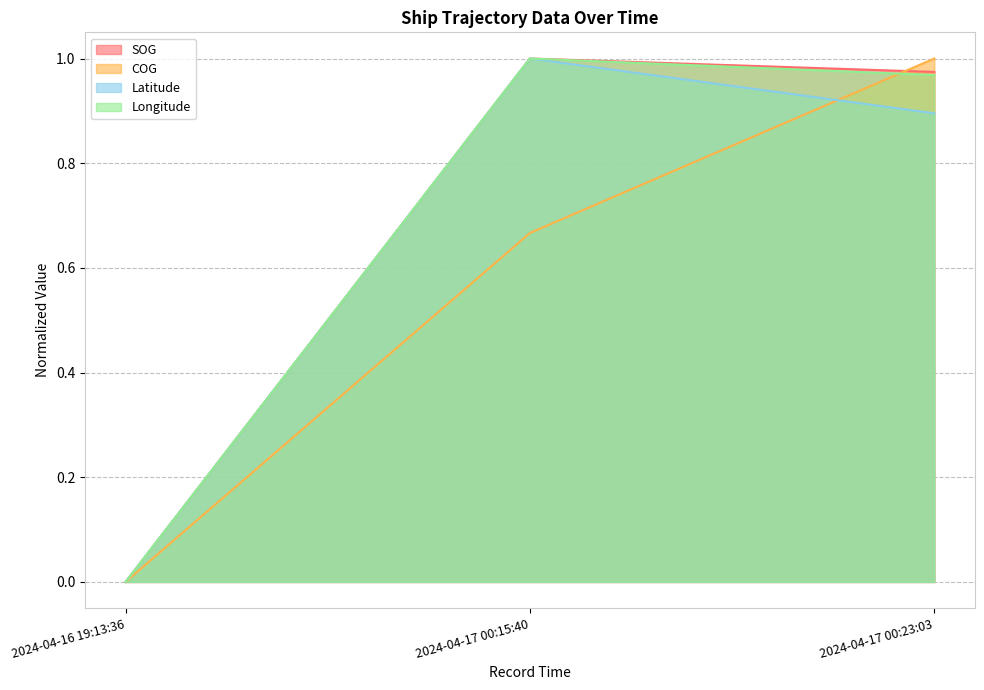

Is it true that SOG equals 1.7 at 2024-04-17 00:15:40?

False